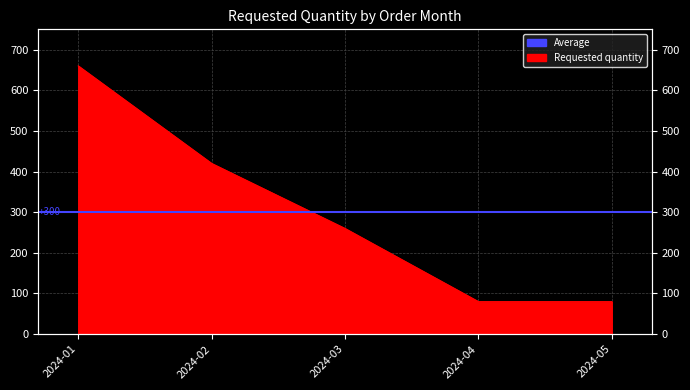

Between 2024-05 and 2024-03, which is larger?

2024-03